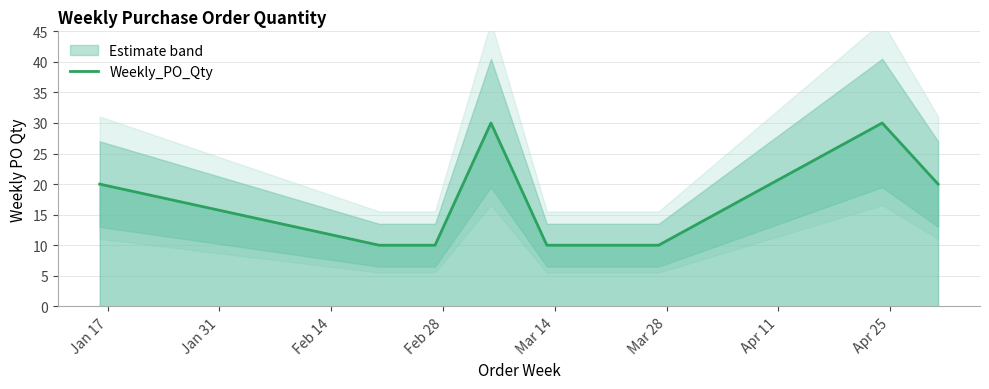

What is the minimum value for Weekly_PO_Qty?

10